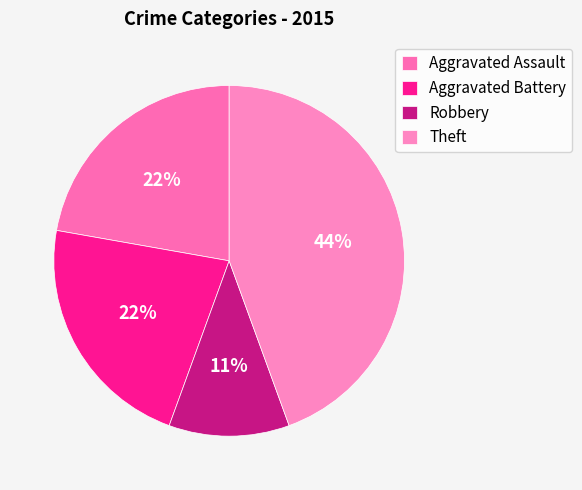

Does Aggravated Battery account for over 50% of the chart?

No